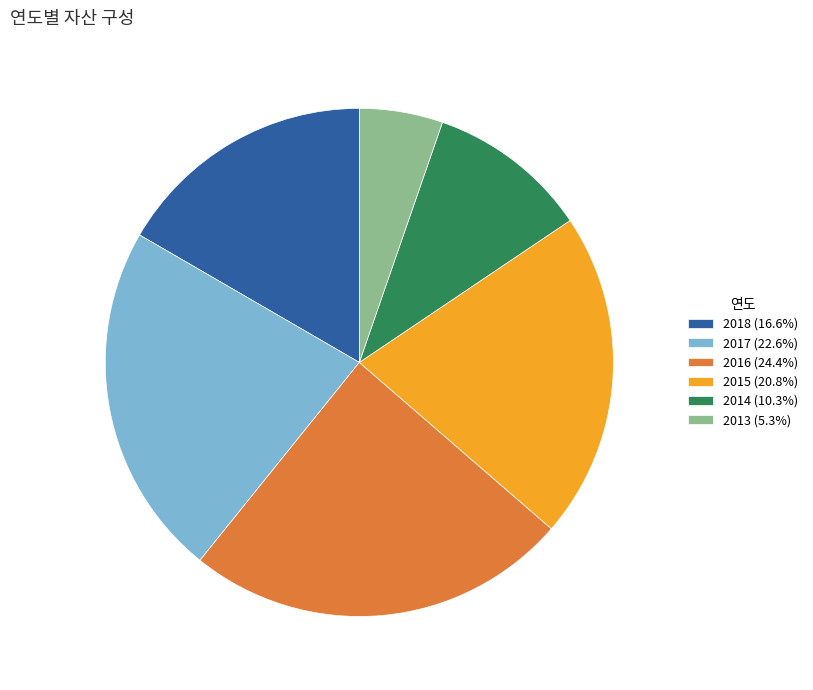

Does any single category account for the majority?

No